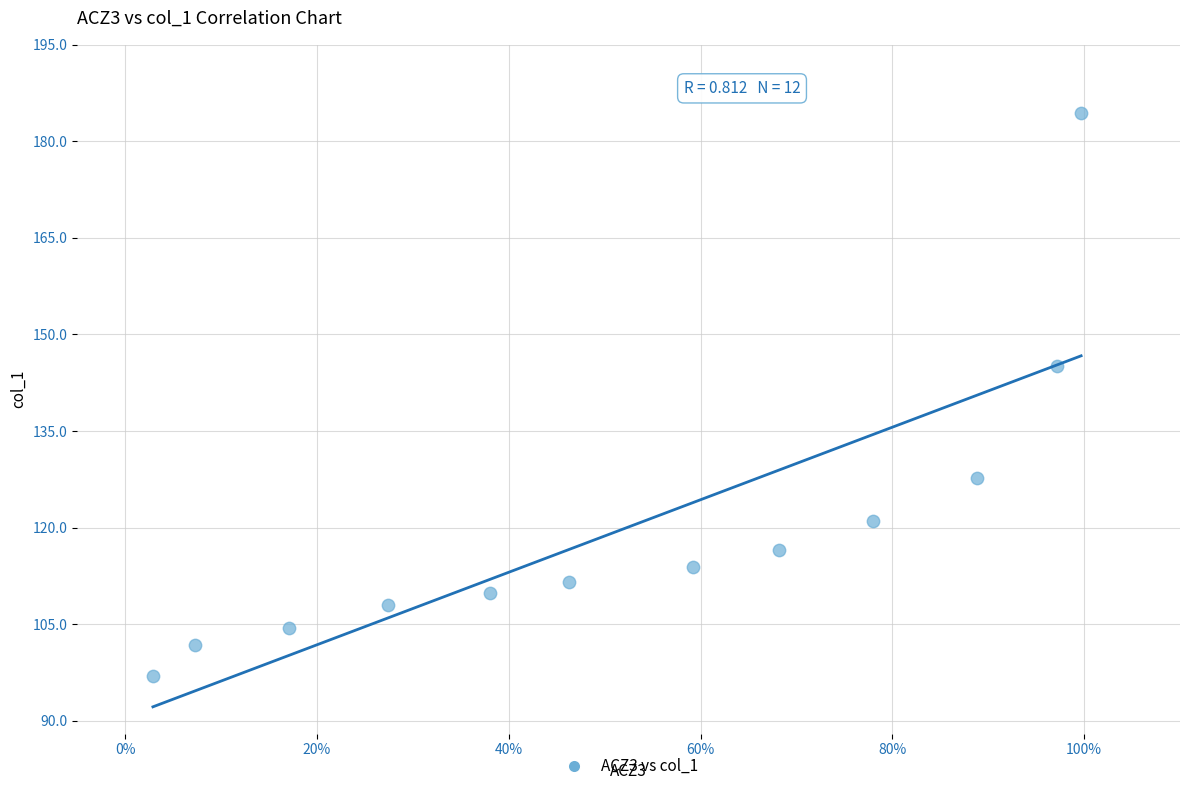

What is the average Y value?

120.1